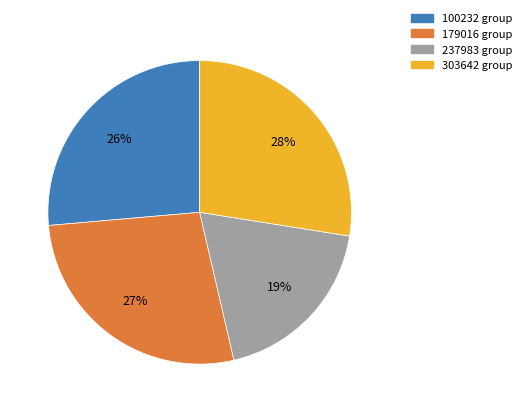

How many slices are in this pie chart?

4